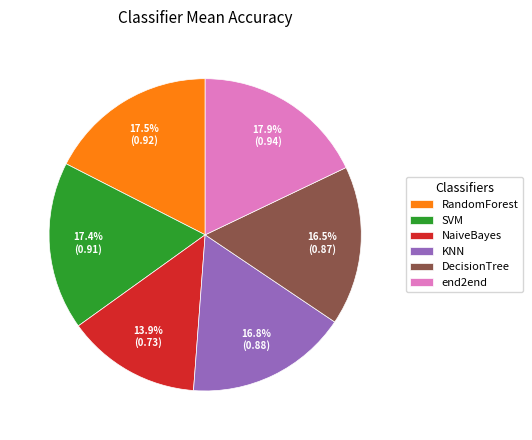

The end2end slice represents 18% of the pie. True or false?

True